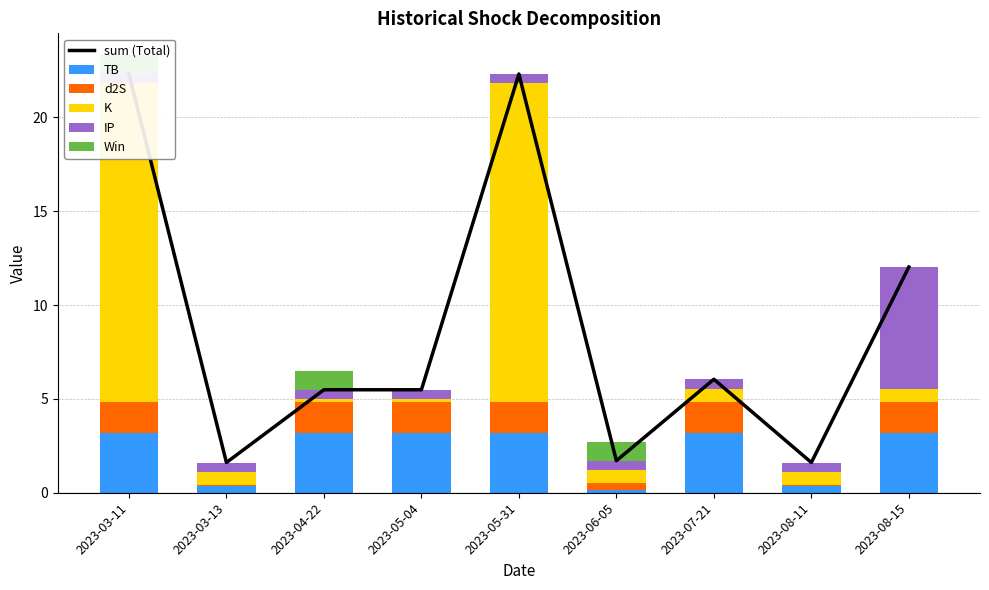

List the labels in order of TB value, largest first.

2023-03-11, 2023-04-22, 2023-05-04, 2023-05-31, 2023-07-21, 2023-08-15, 2023-03-13, 2023-08-11, 2023-06-05